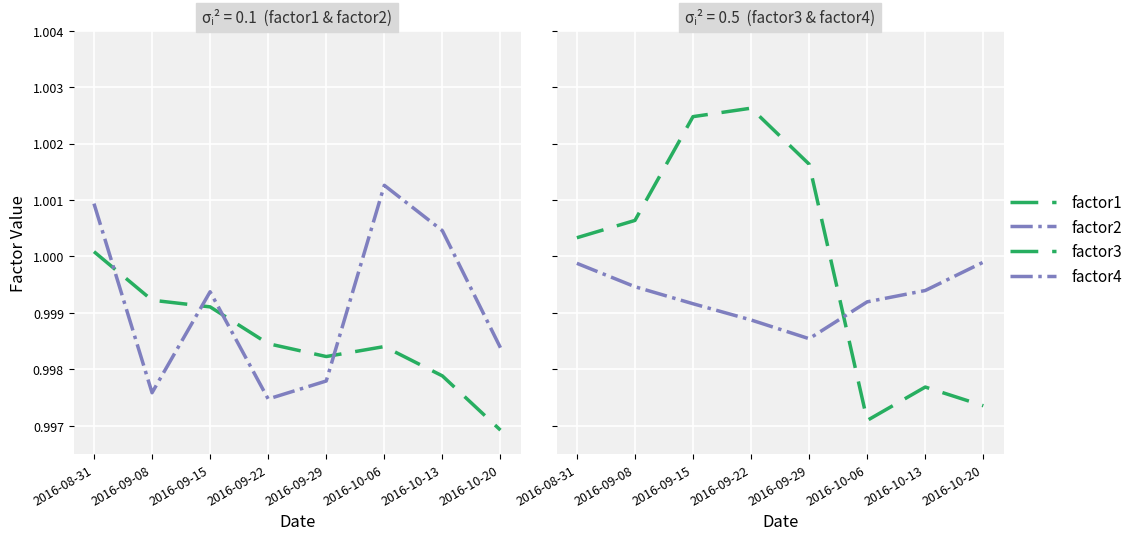

Does the chart display data point markers on the line(s)?

No